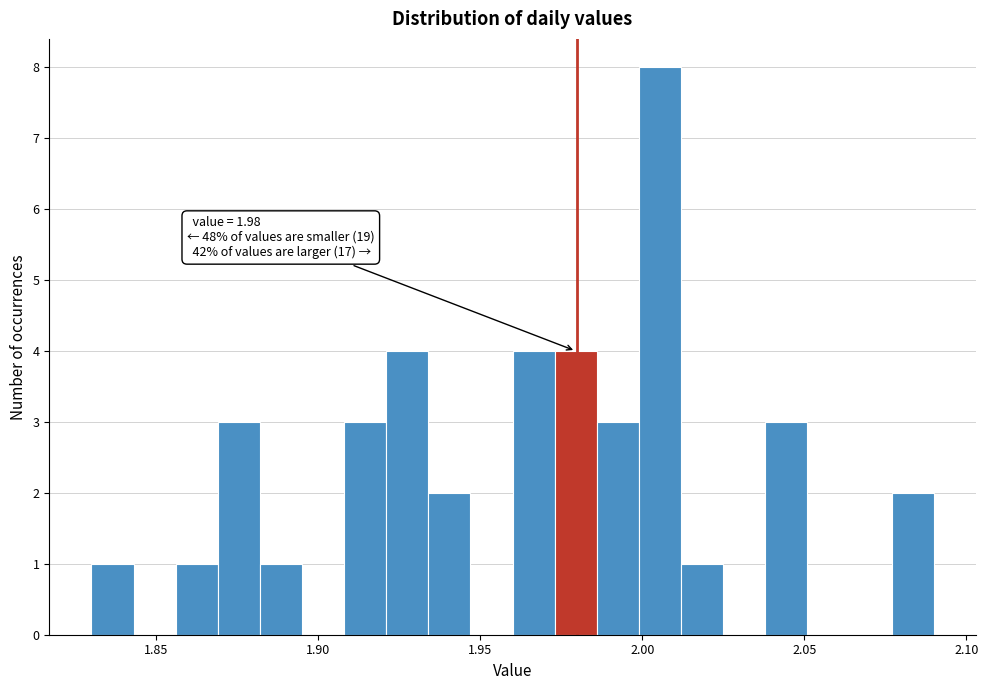

Around what value on the x-axis is the tallest bar? Give the approximate position of its centre, as read against the axis.

2.005